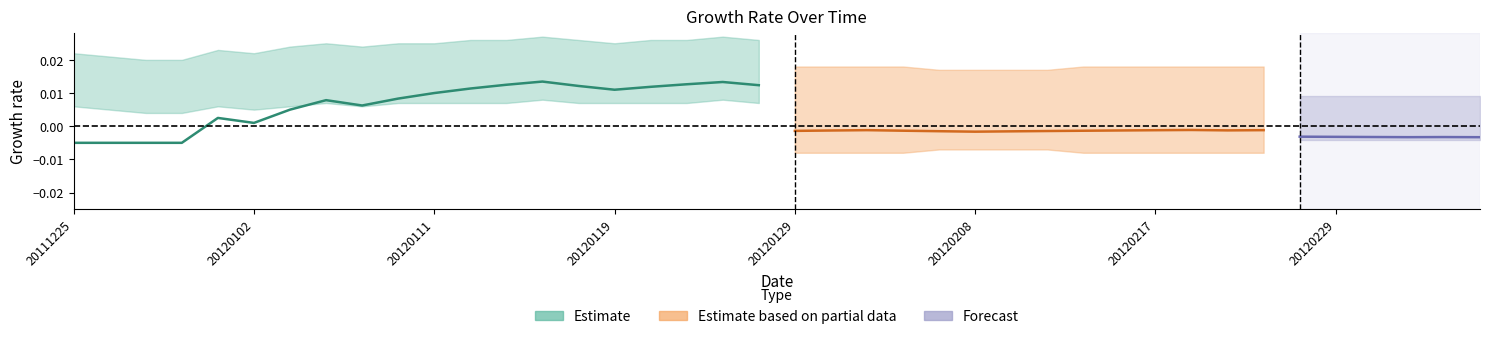

The value of Estimate at 20120119 is 0.9. True or false?

False